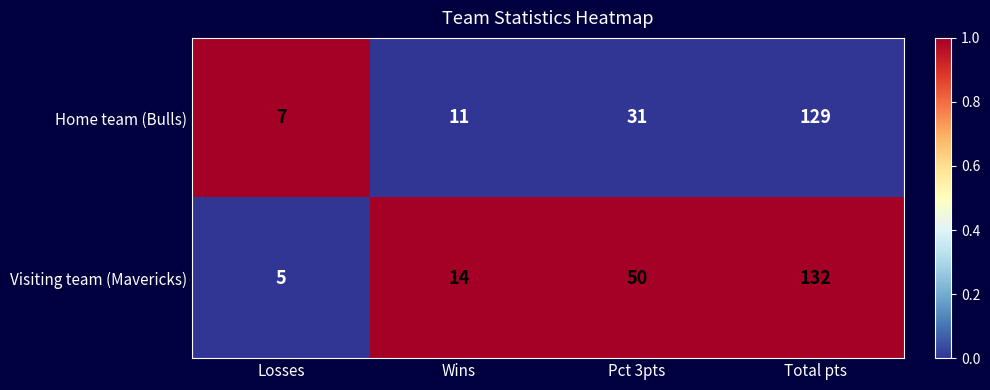

Read the Home team (Bulls) value at Losses, to the nearest 5.

5